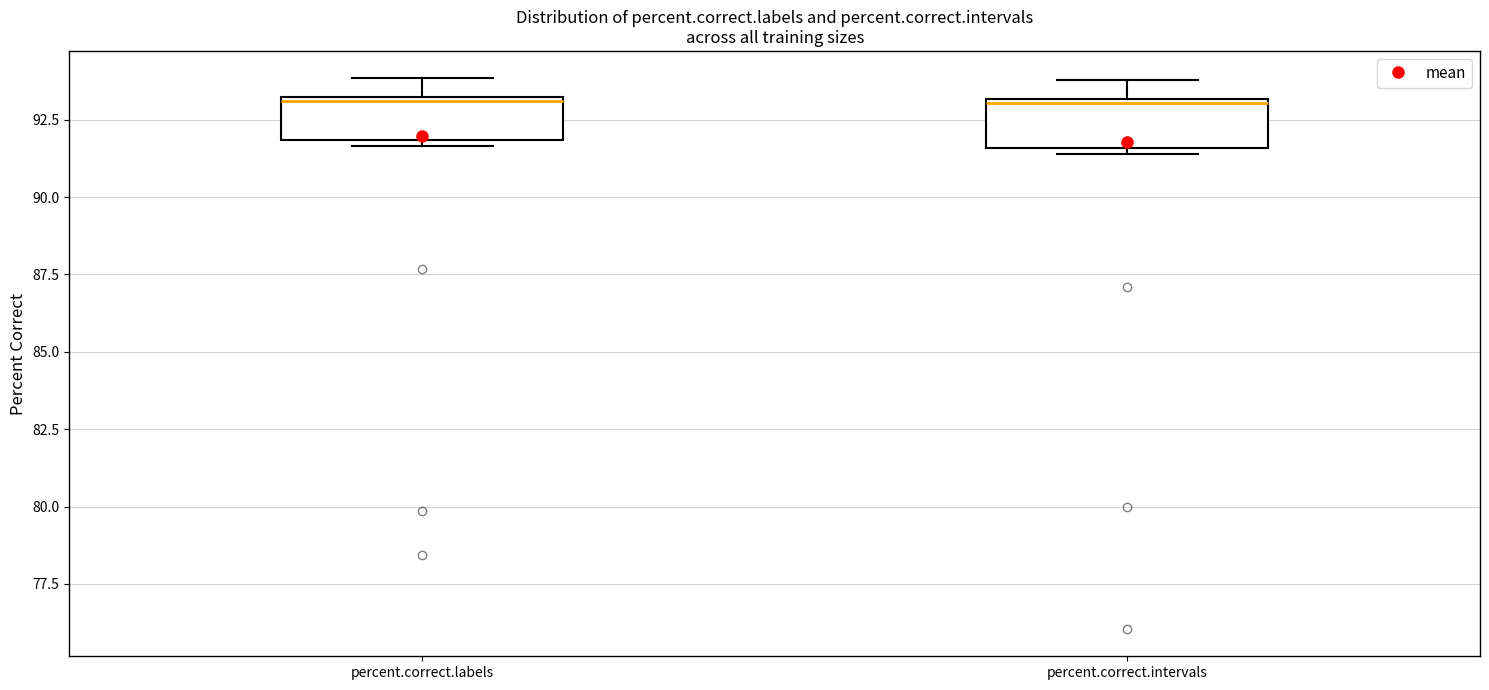

Where is the lower edge of the box for percent.correct.labels on the y-axis? The values are not printed on the chart, so give them approximately, as read against the axis.

92.0